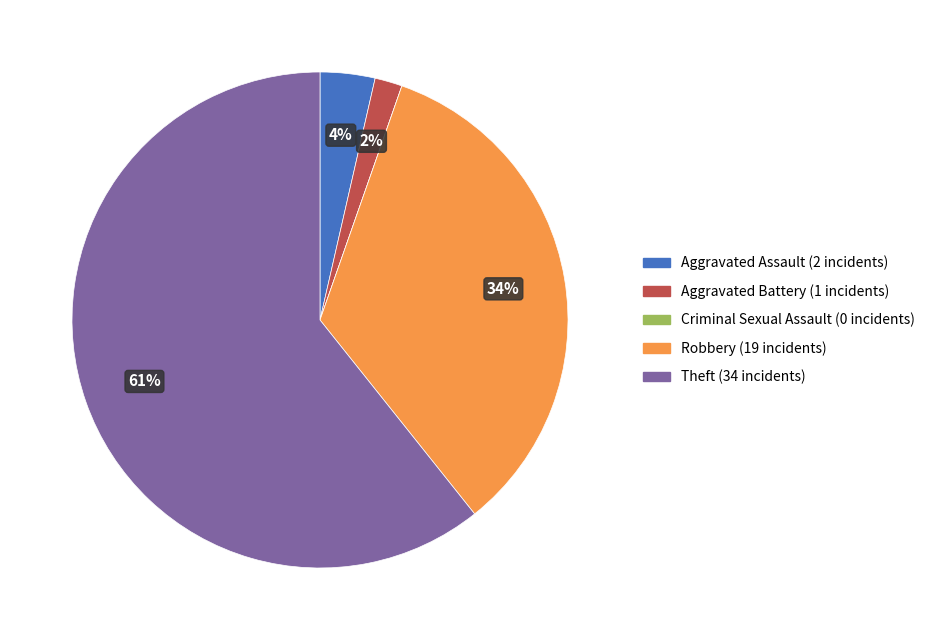

Does Theft represent more than half of the total?

Yes